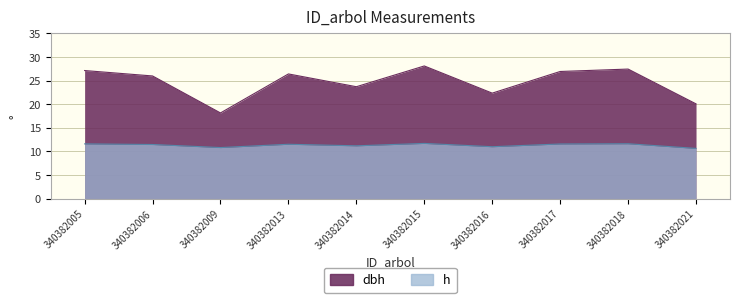

Does the chart display data point markers on the line(s)?

No